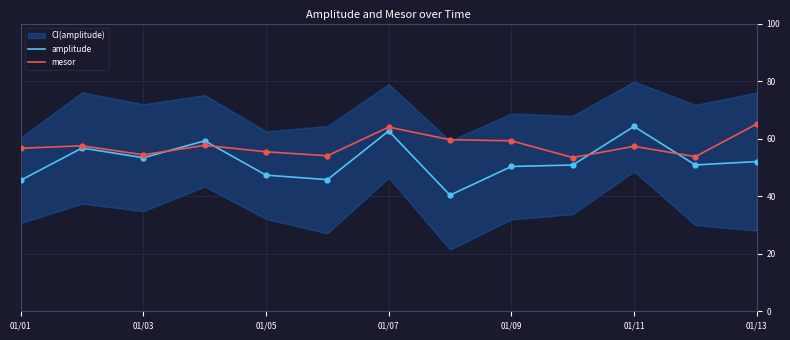

Which series has the largest total across all categories?

mesor